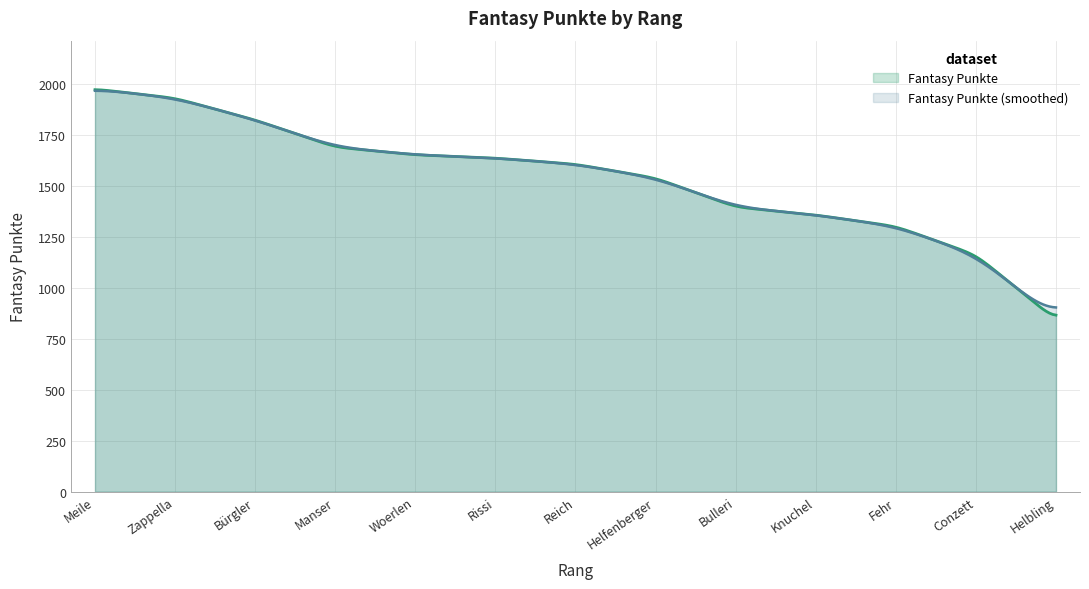

Is it true that the value at Reich is 1606?

True